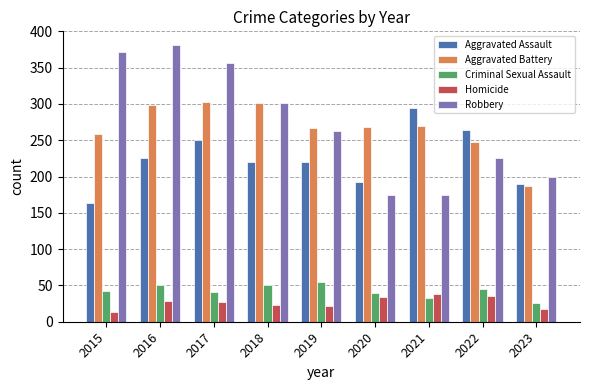

What is the approximate value of Homicide at 2021?

38